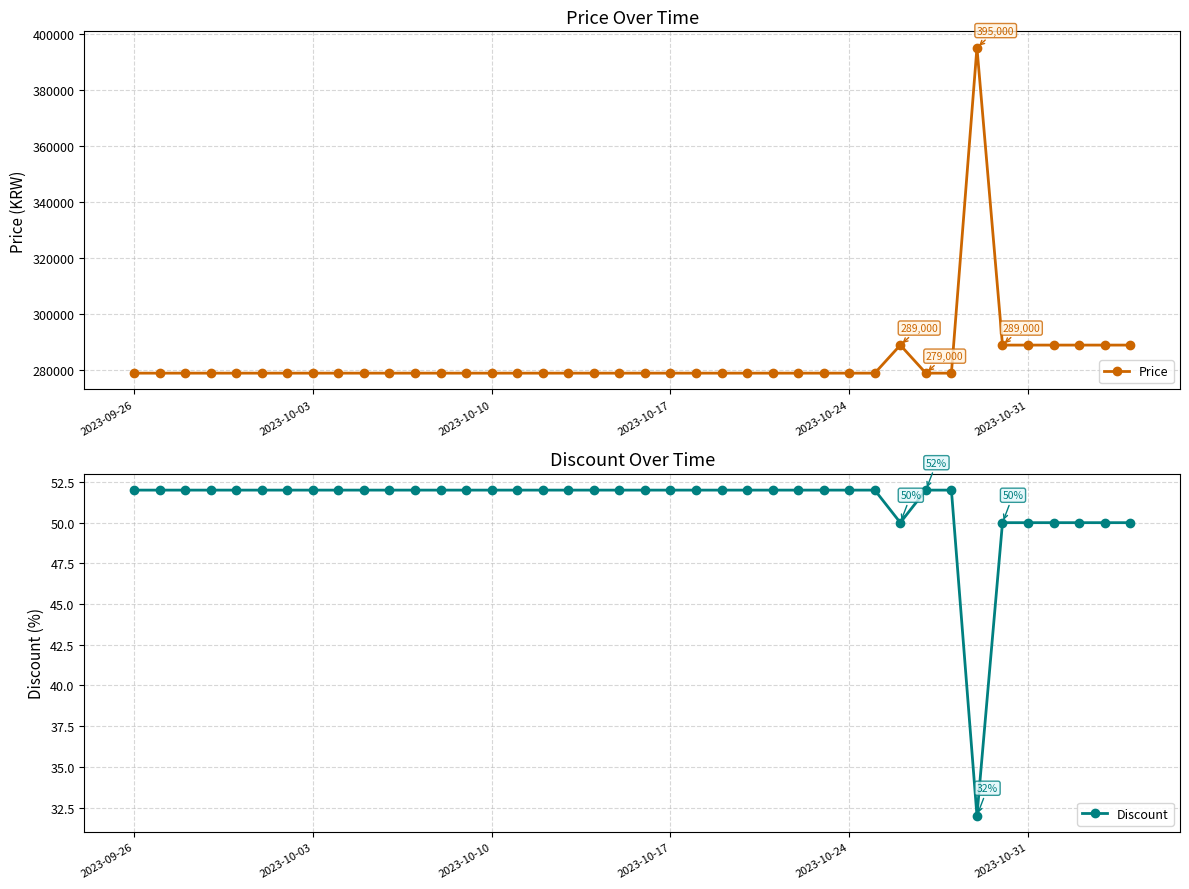

Which series has the widest spread of values?

Price